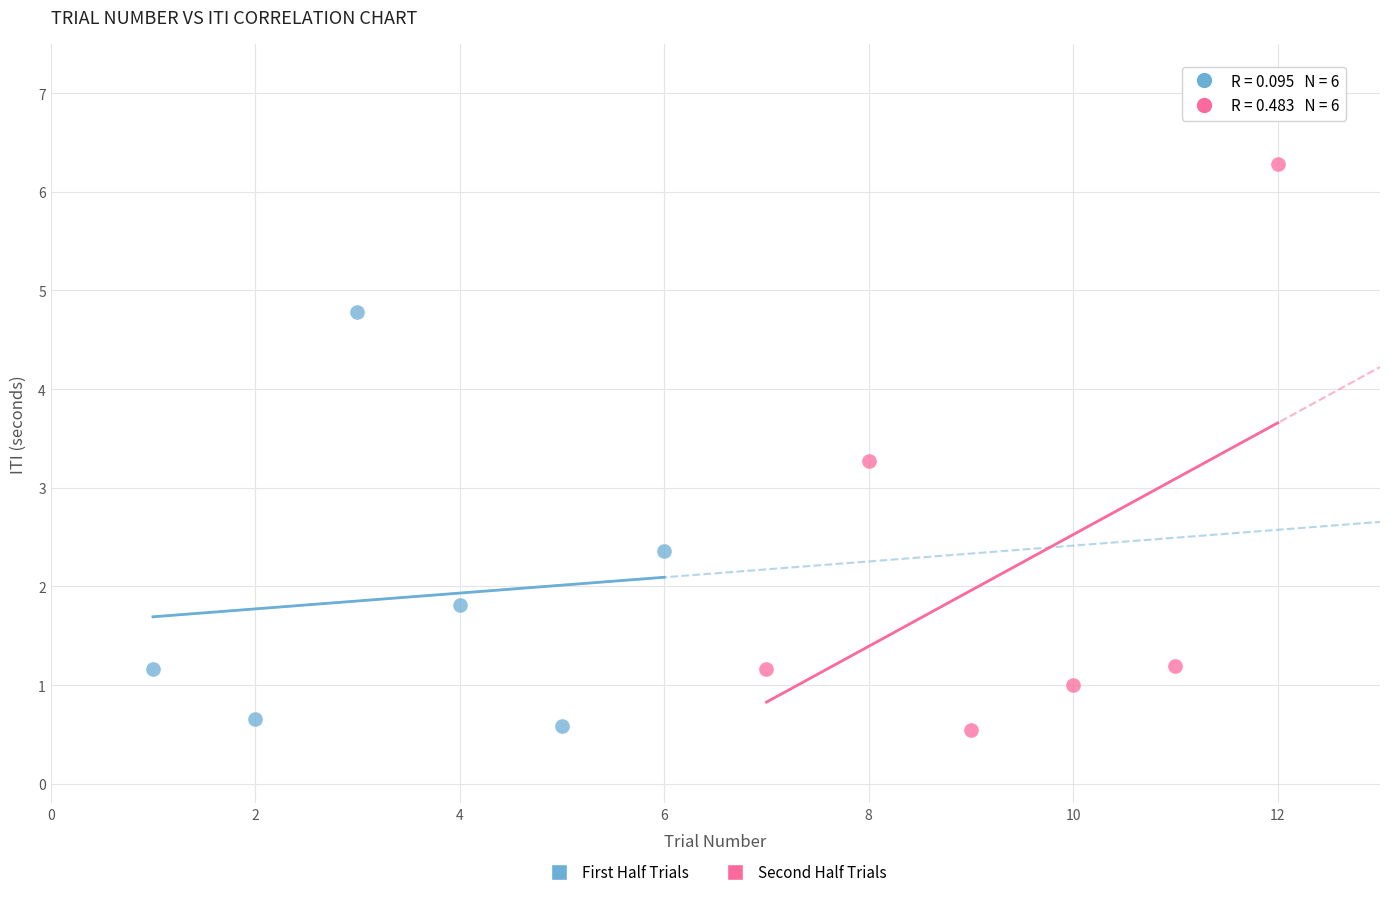

What are all the series names shown in the legend?

First Half Trials, Second Half Trials